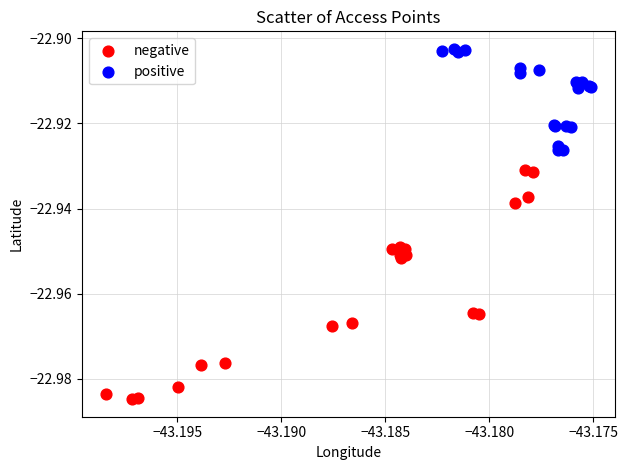

Which series contains the highest Y value?

positive